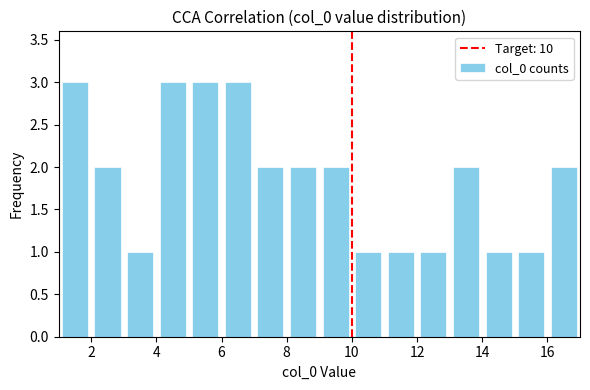

How tall is the bar that spans 9 to 10 on the x-axis? The values are not printed on the chart, so give them approximately, as read against the axis.

2